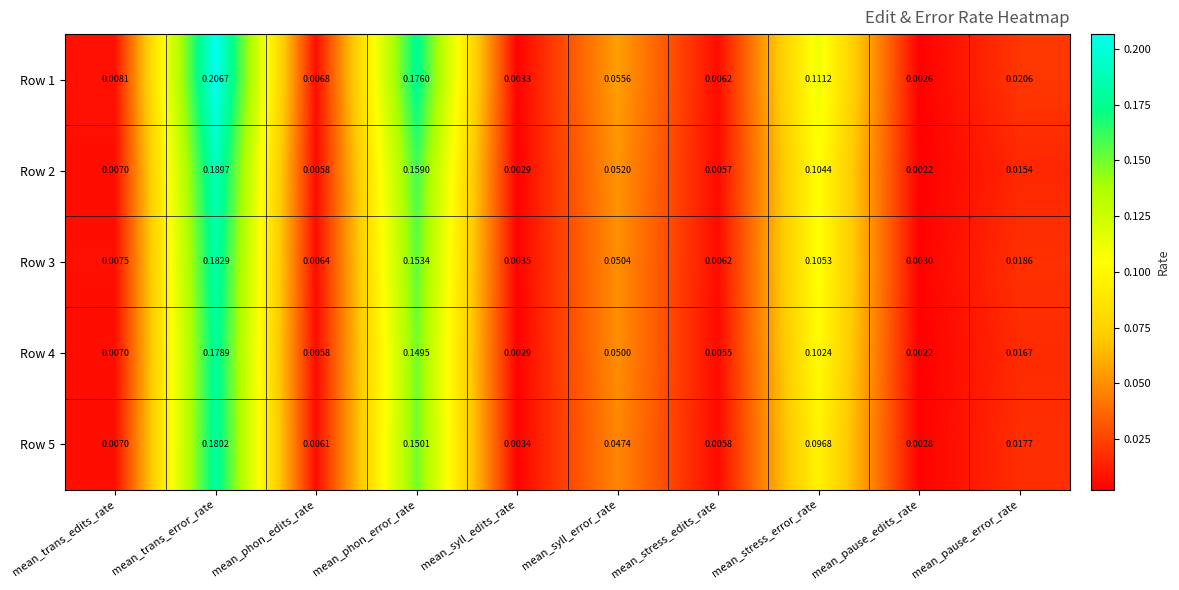

List the series in order of their peak value, lowest first.

Row 4, Row 5, Row 3, Row 2, Row 1